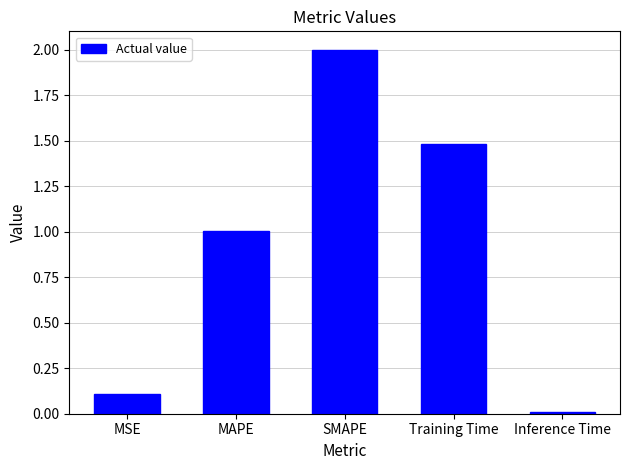

Which label corresponds to the smallest value in the chart?

Inference Time